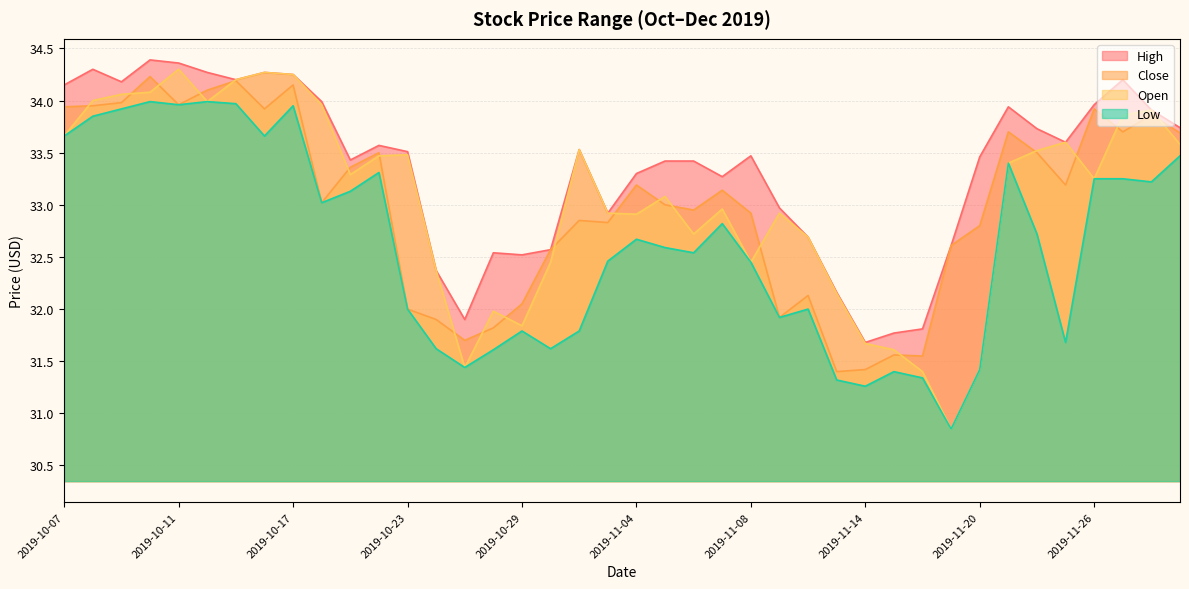

How many data points does each series have?

40